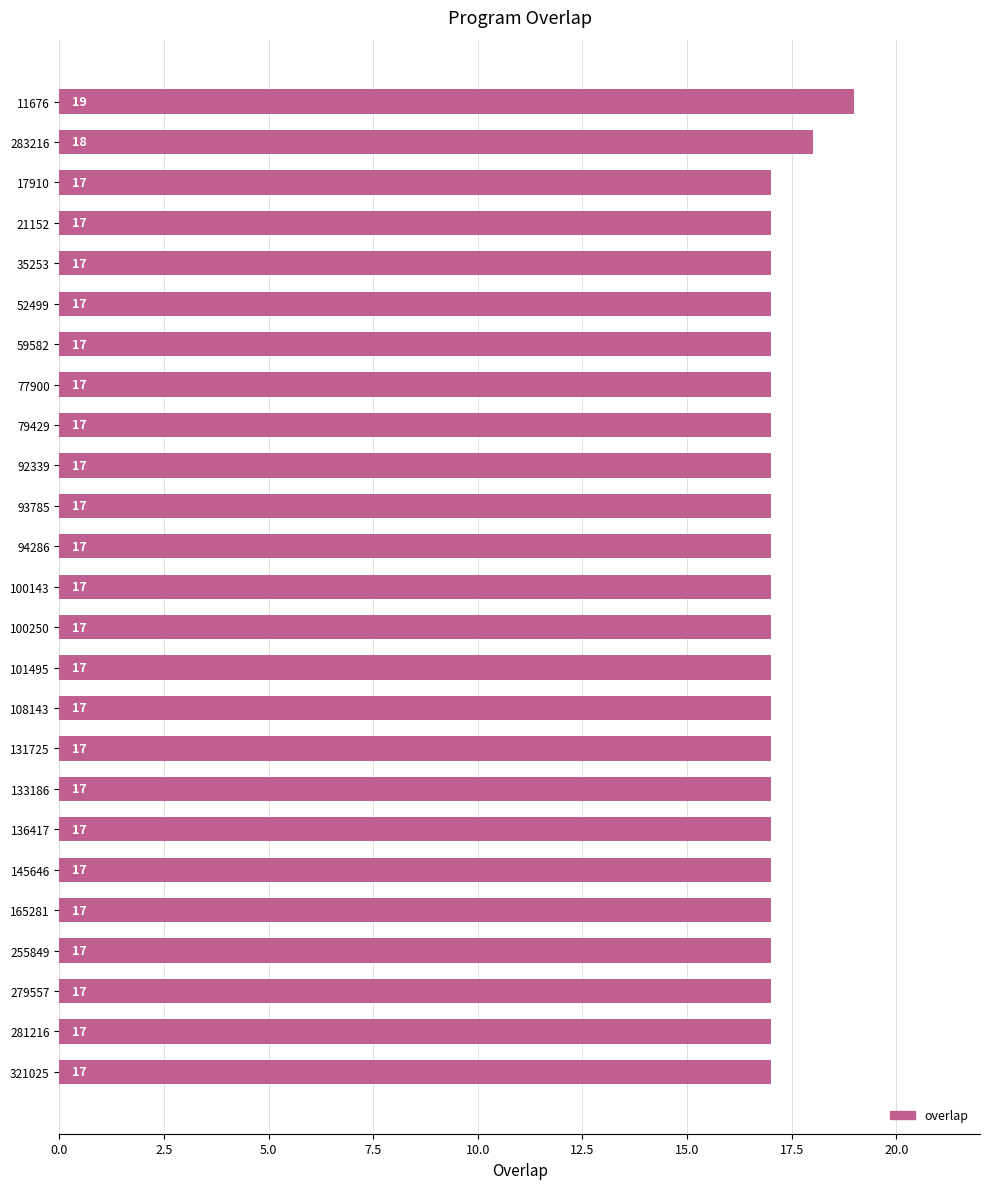

Does the chart contain stacked bars?

No